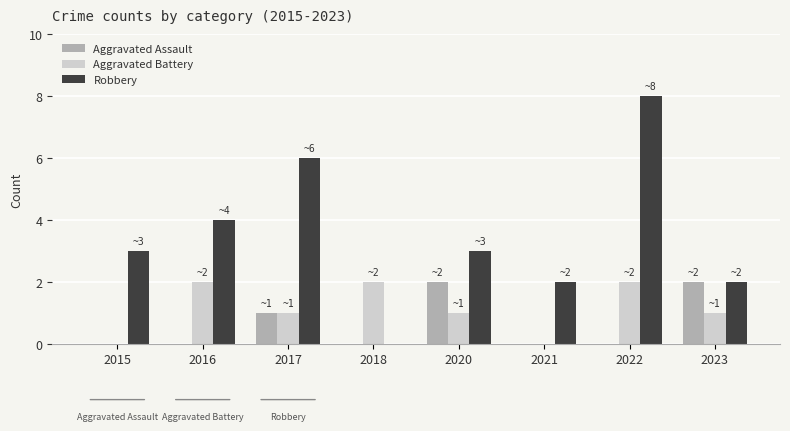

Reading right to left, extract all data points from this chart.

Aggravated Assault: 2023=2	2022=0	2021=0	2020=2	2018=0	2017=1	2016=0	2015=0
Aggravated Battery: 2023=1	2022=2	2021=0	2020=1	2018=2	2017=1	2016=2	2015=0
Robbery: 2023=2	2022=8	2021=2	2020=3	2018=0	2017=6	2016=4	2015=3